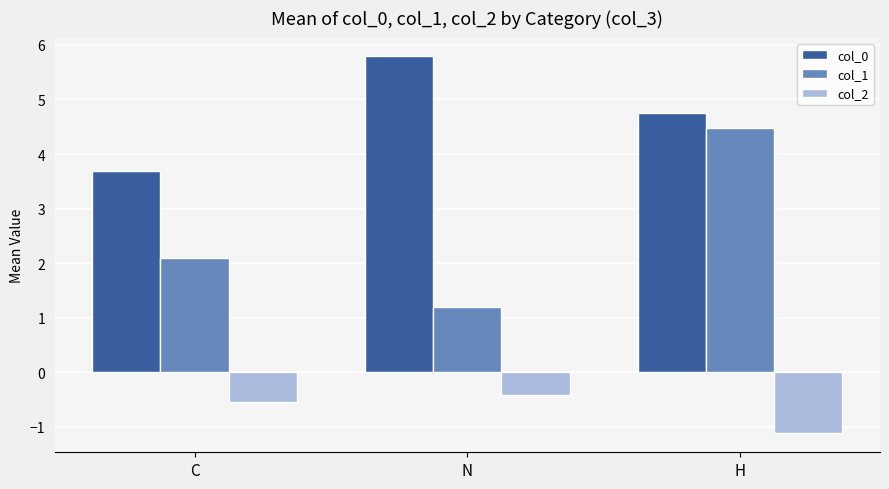

What is the lowest value of the col_2 series?

-1.1